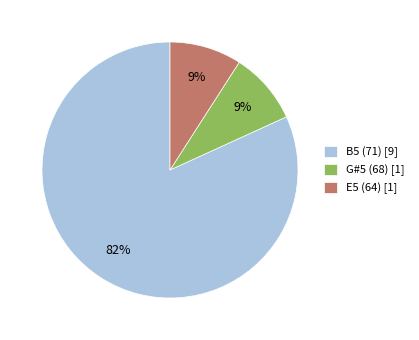

Is the sum of E5 (64) and G#5 (68) greater than half?

No